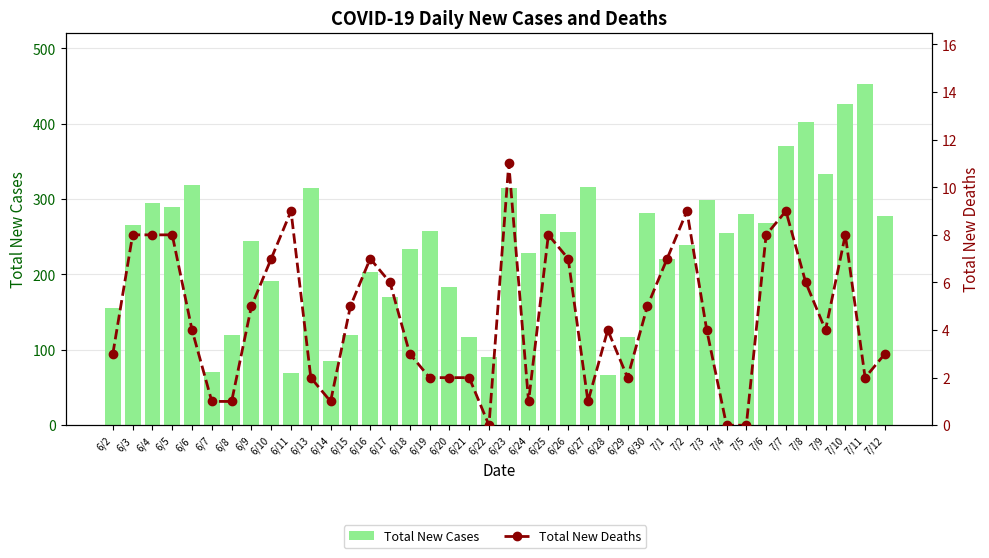

What is the total value across all series at 6/28?

71